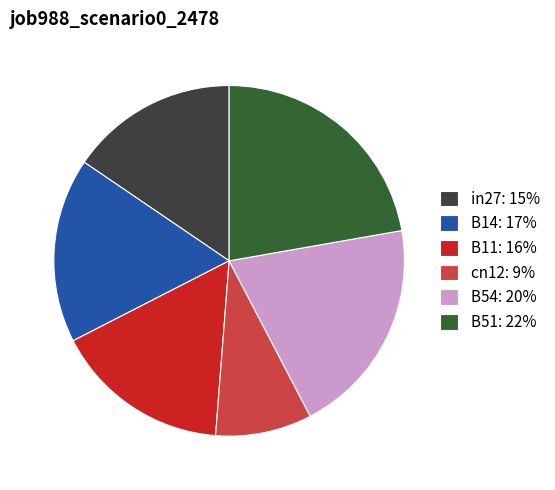

True or false: B54: 20% accounts for 27% of the total.

False